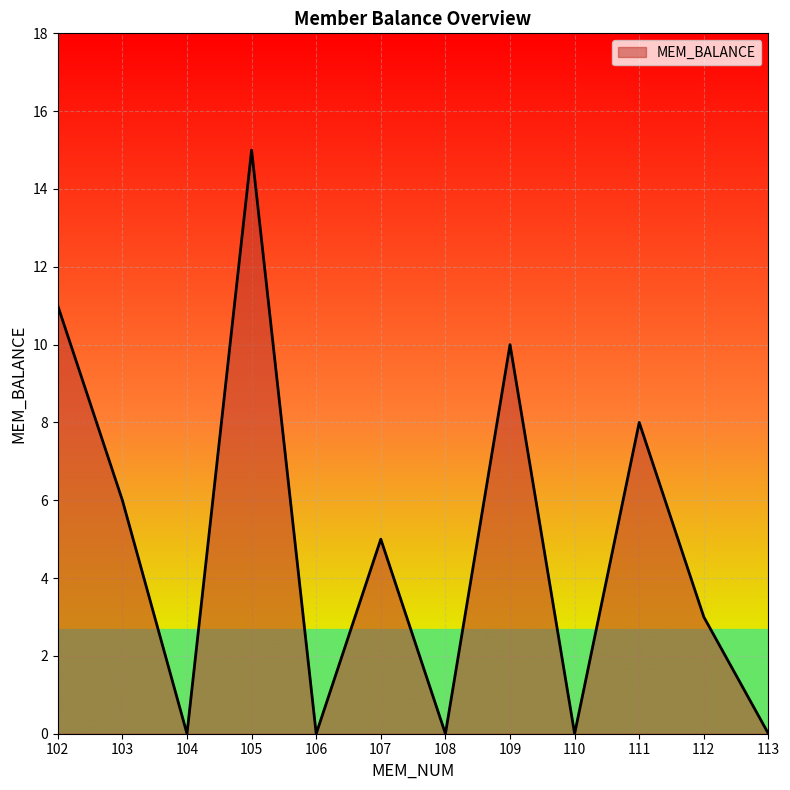

Reading left to right, what are all the values shown in this chart?

11	6	0	15	0	5	0	10	0	8	3	0